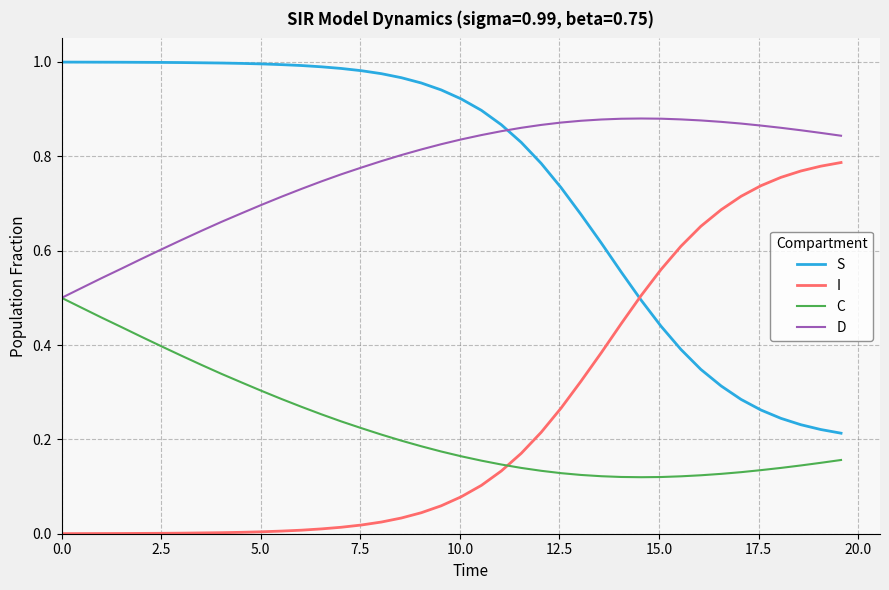

What is the sum of all S values?

30.1